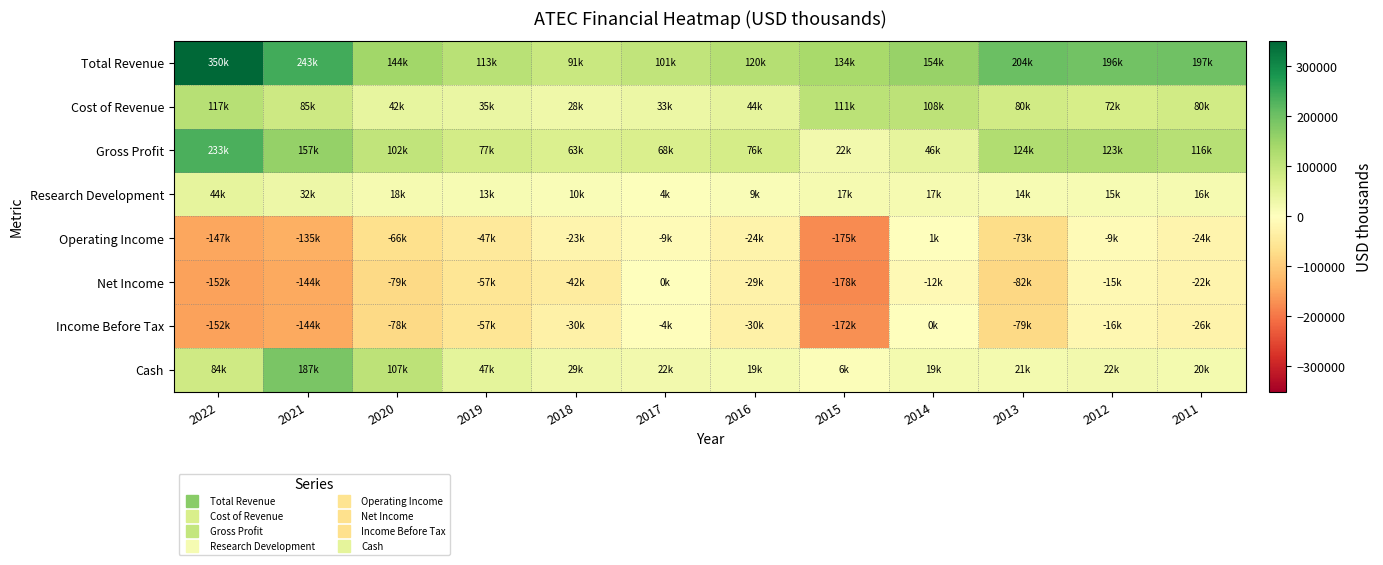

Which series has the largest total across all categories?

Total Revenue